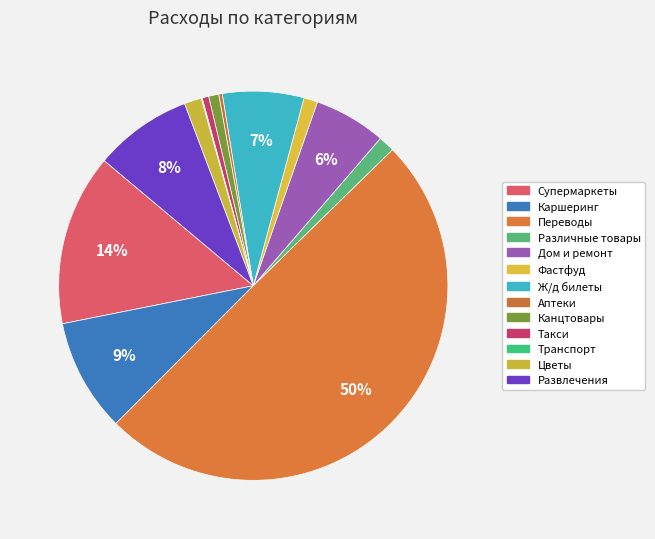

True or false: Каршеринг accounts for 9% of the total.

True